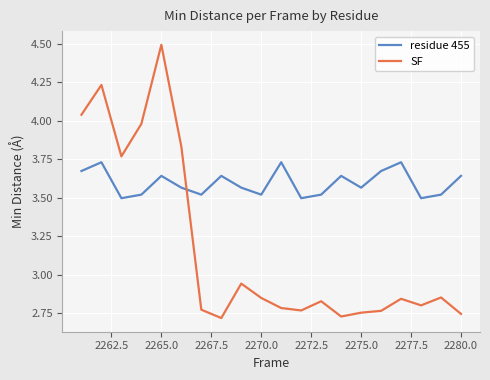

How many intersections are there between residue 455 and SF?

1